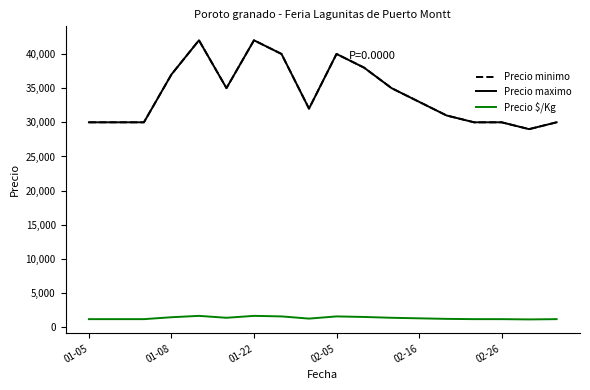

What is the value of the Precio maximo point at the 6th from the left?

35000